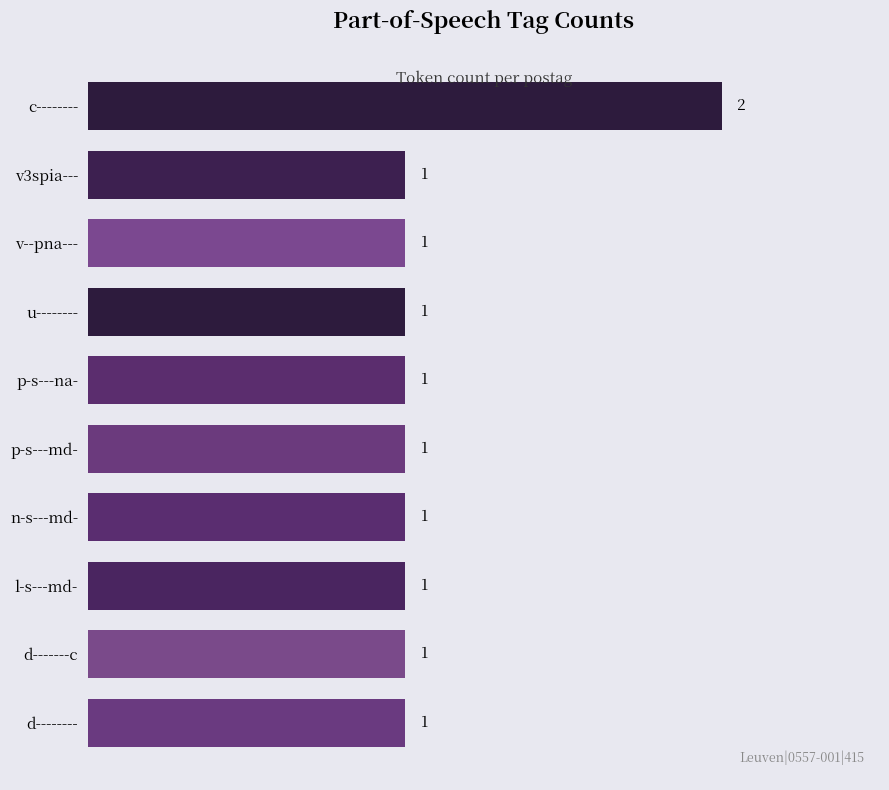

What is the maximum value shown in the chart?

2